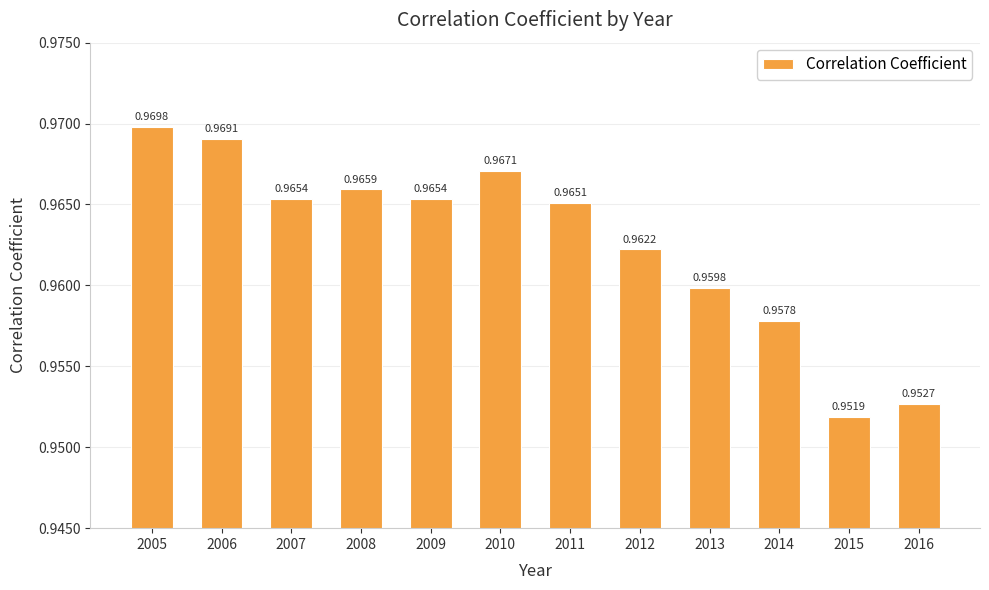

Between 2016 and 2005, which is larger?

2005